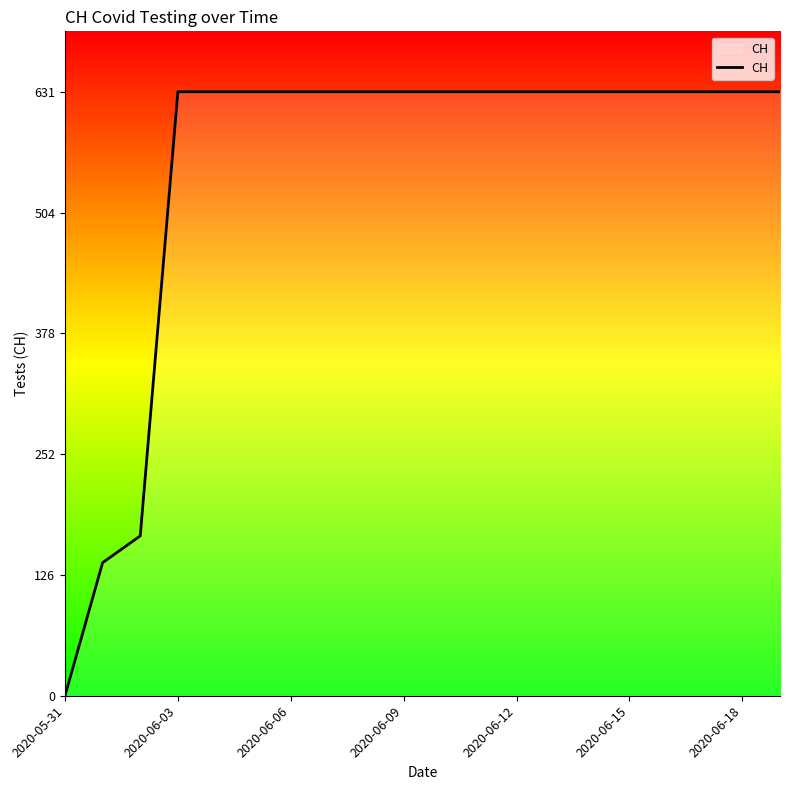

What is the greatest value displayed?

631